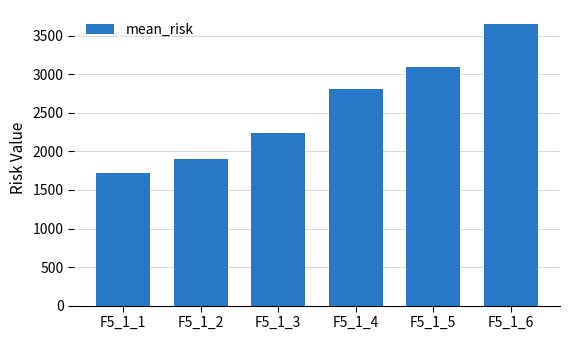

Read the value at F5_1_1.

1723.5